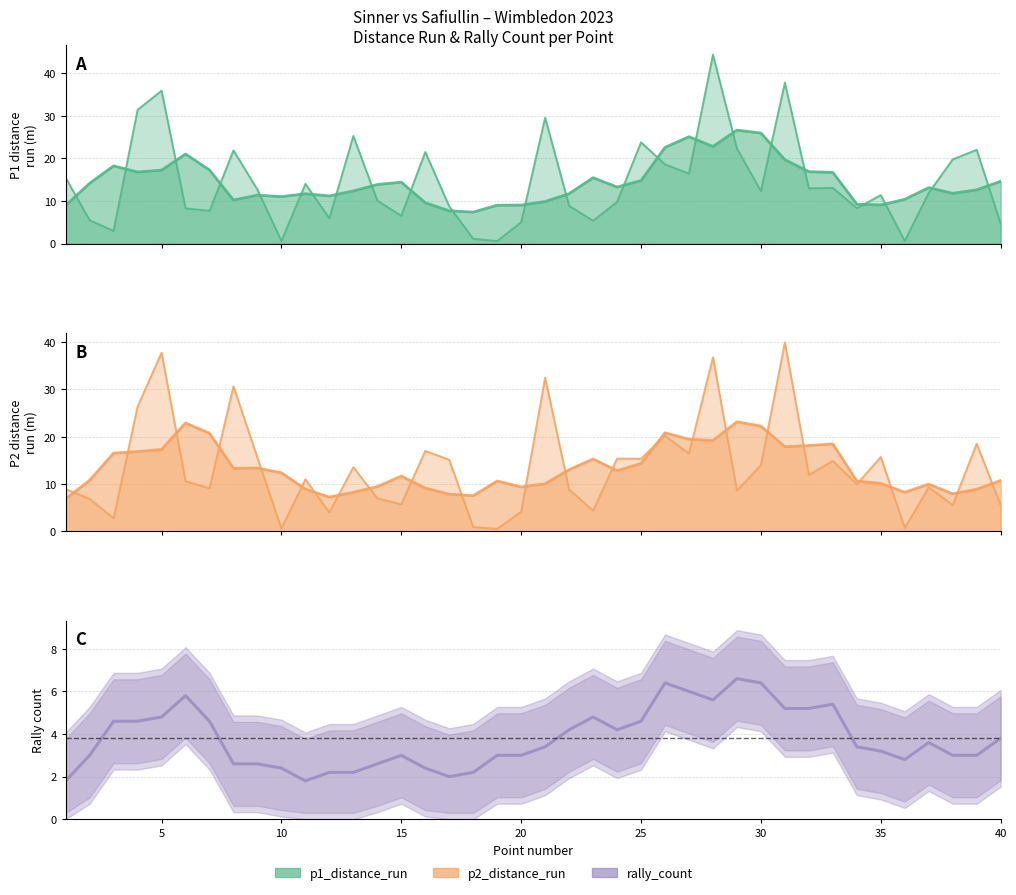

Where is the first local maximum for p1_distance_run?

5